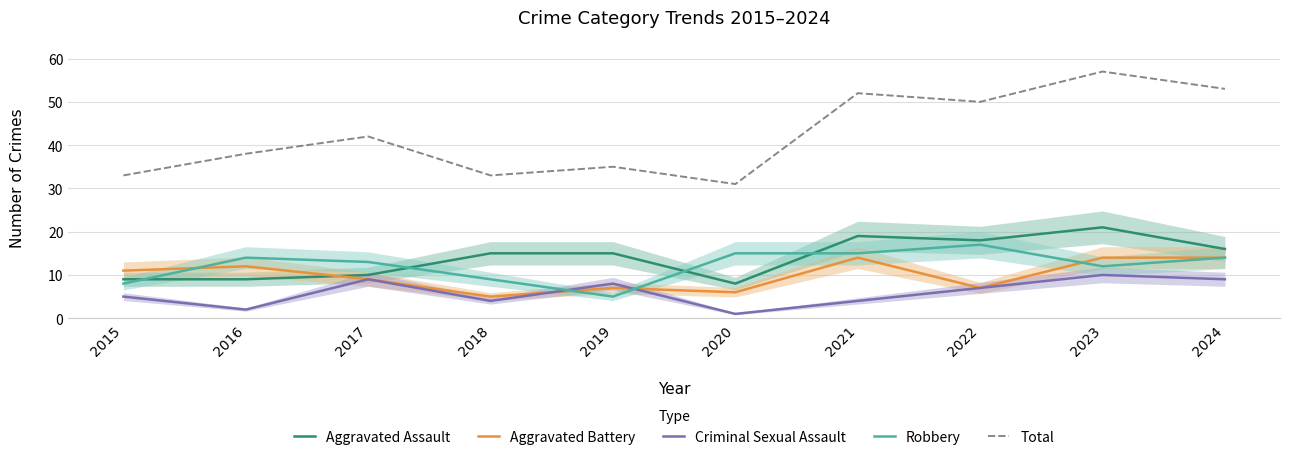

What is the difference between the maximum and second lowest values in the Robbery series?

9